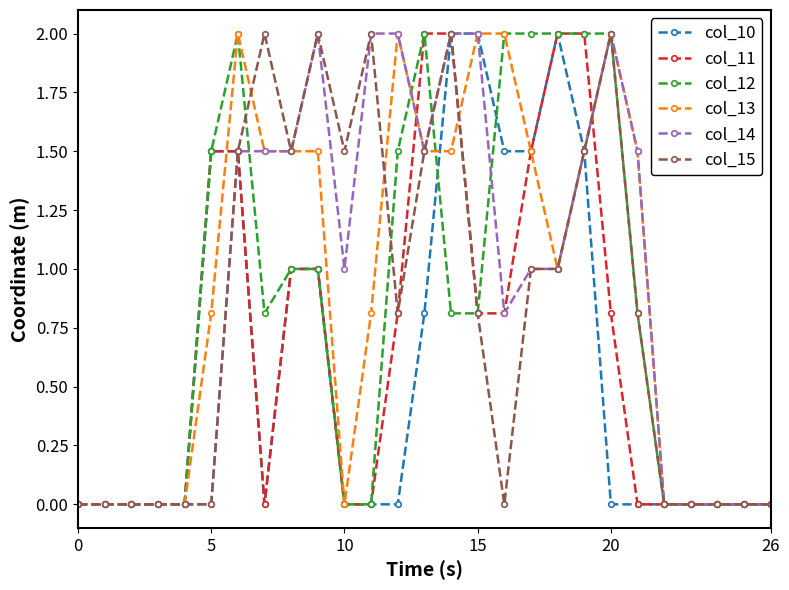

True or false: col_12 has more than 1 interior local peaks.

True